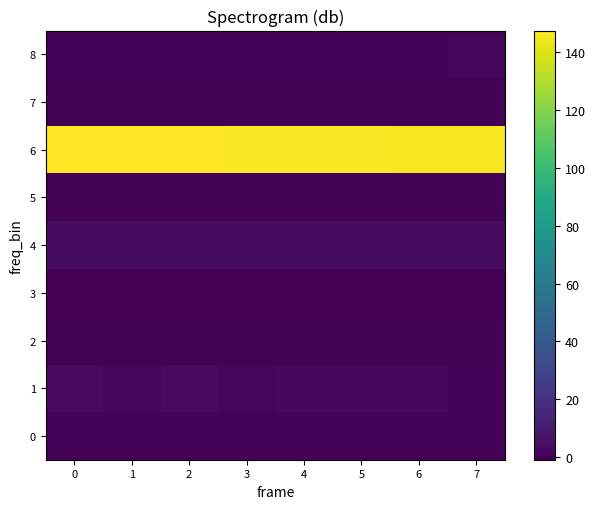

Count the number of data series in this chart.

9